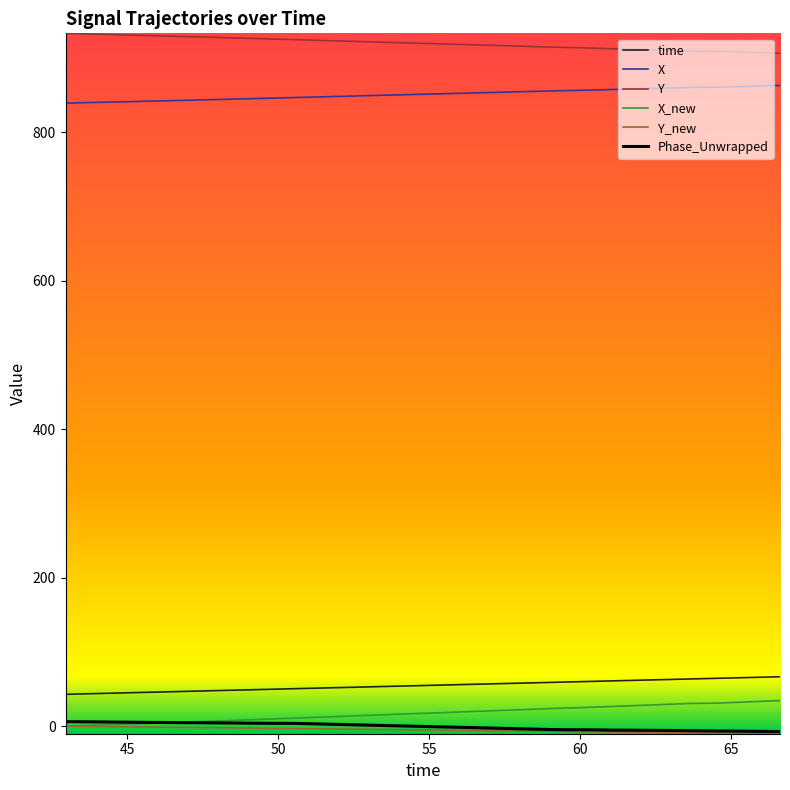

True or false: Phase_Unwrapped and Y_new cross at least once.

False